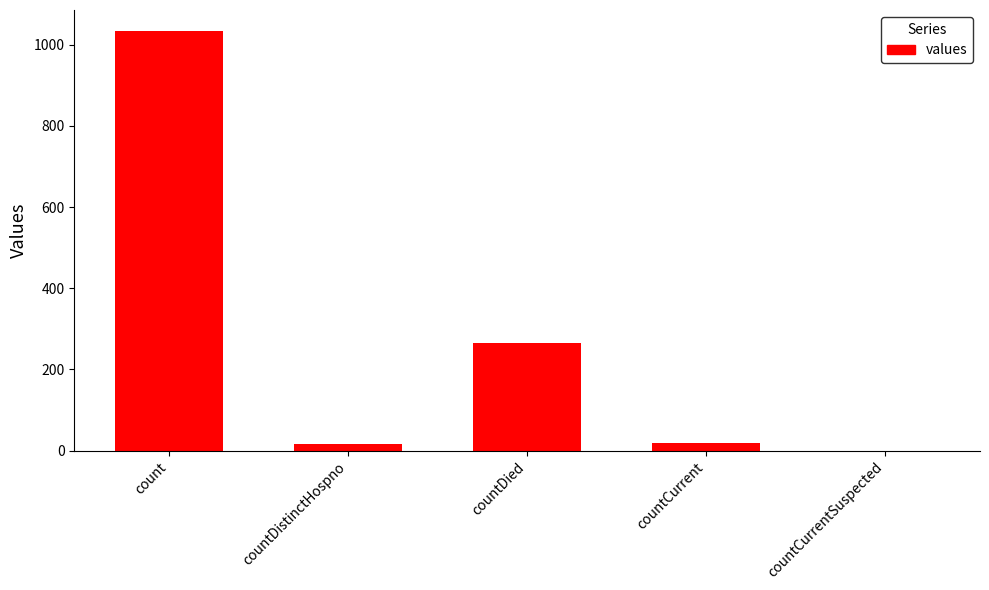

What is the maximum value shown in the chart?

1034